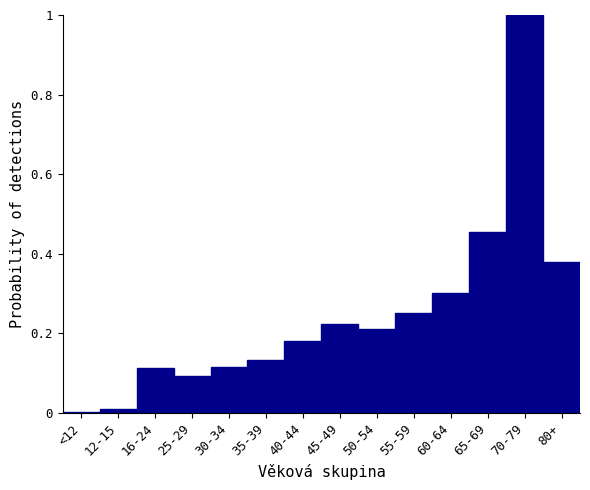

What is the greatest value displayed?

1.0